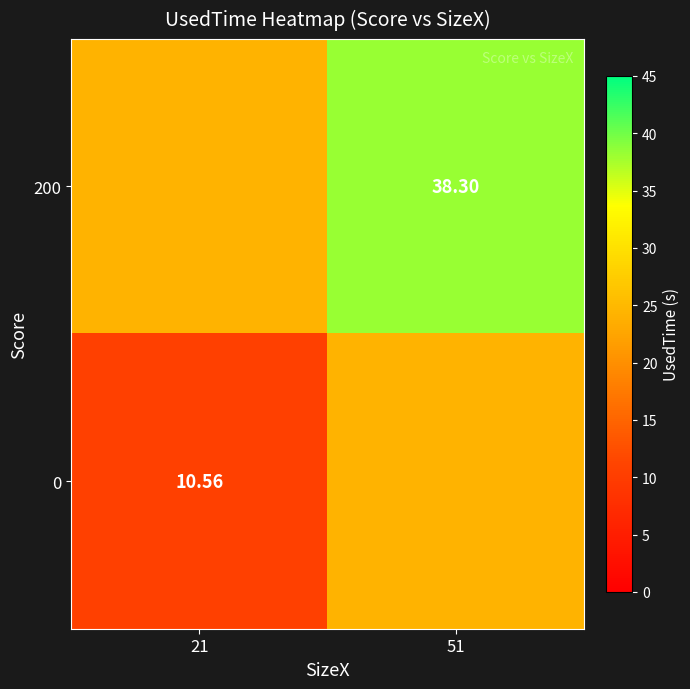

What is the minimum value shown in the chart?

10.6